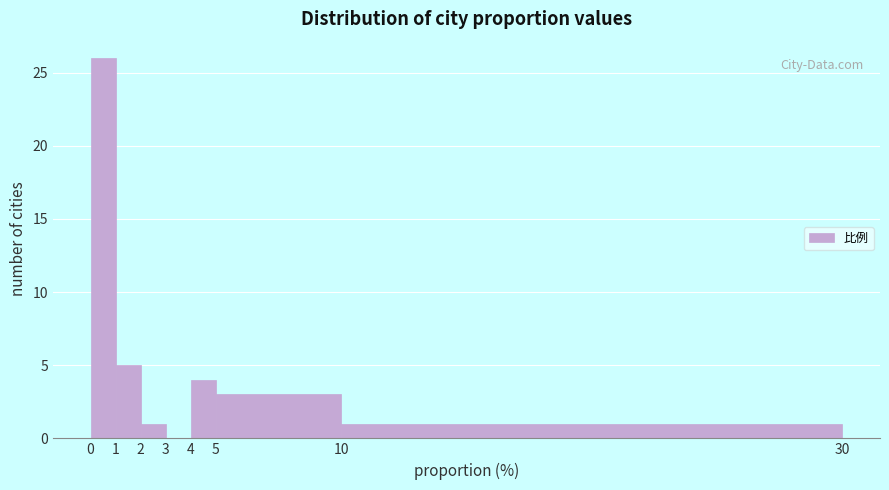

Reading left to right, transcribe this chart: for each bar, give the range it covers on the x-axis and its height. The values are not printed on the chart, so give them approximately, as read against the axis.

0 to 1: 26
1 to 2: 5
2 to 3: 1
3 to 4: 0
4 to 5: 4
5 to 10: 3
10 to 30: 1